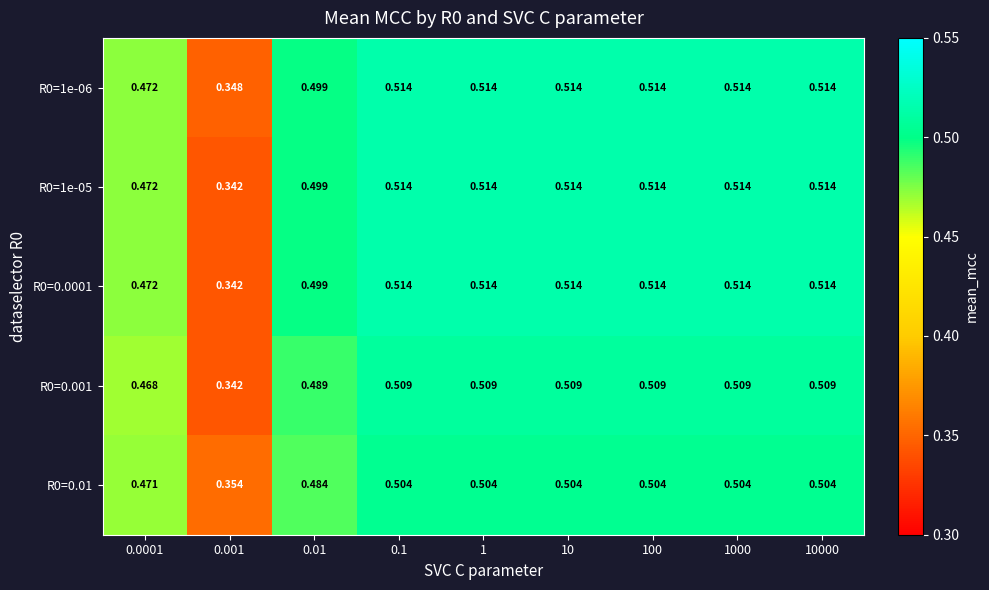

Is the value of R0=0.01 at 0.1 greater than the value of R0=1e-06 at 10000?

No